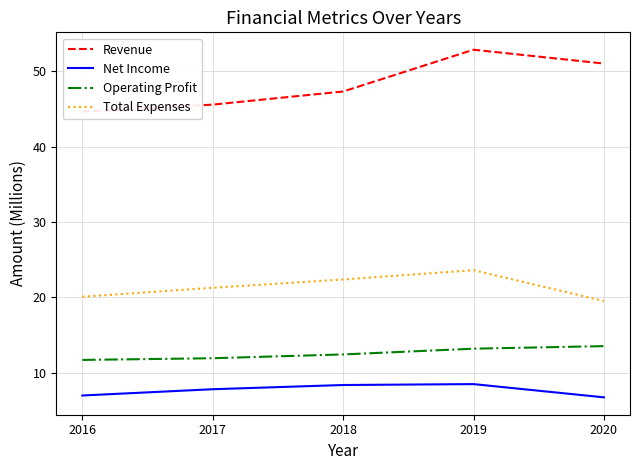

What is the average value of the Total Expenses series?

21.4